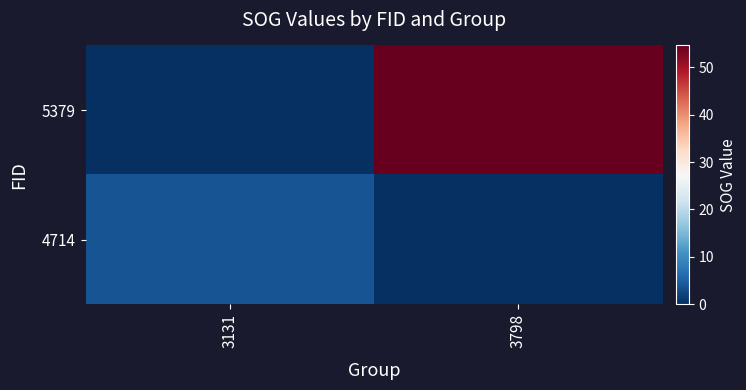

Which series changed the most between 3131 and 3798?

5379